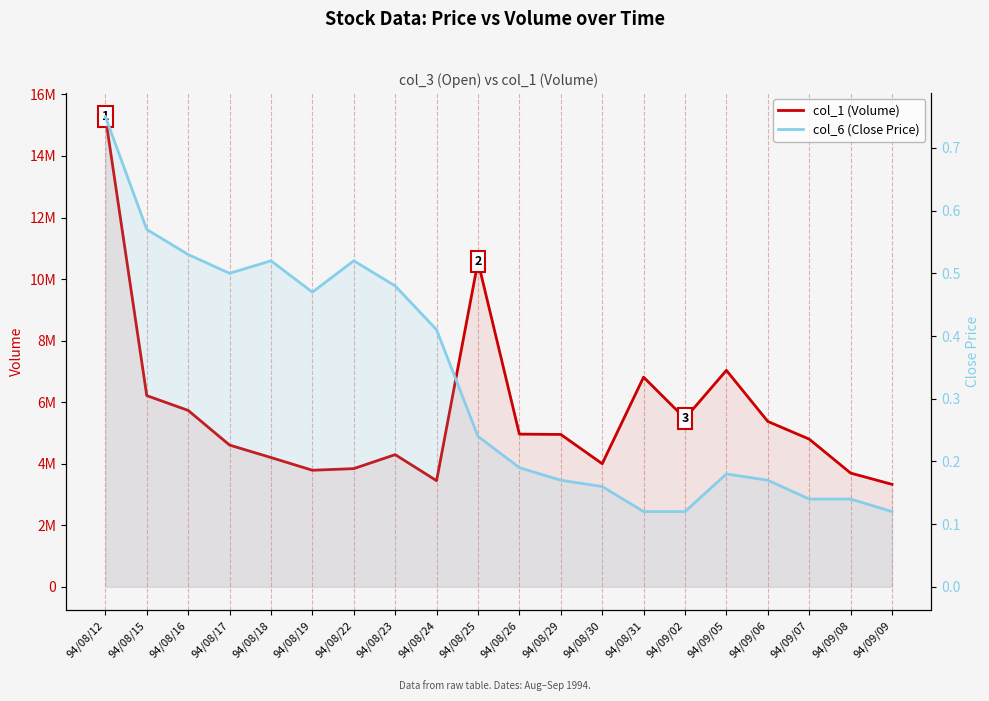

Which category has the highest value in the col_6 (Close Price) series?

94/08/12